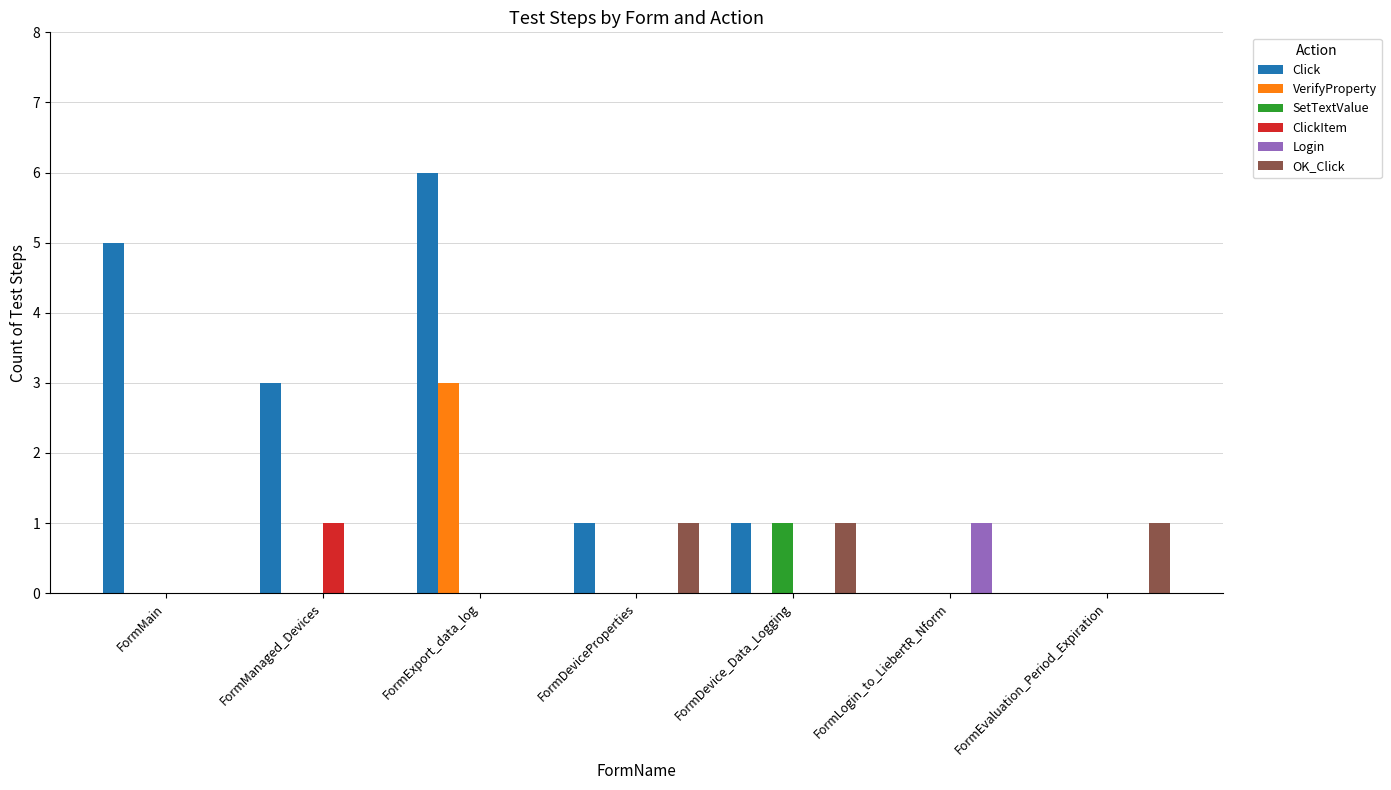

What is the sum of all ClickItem values?

1